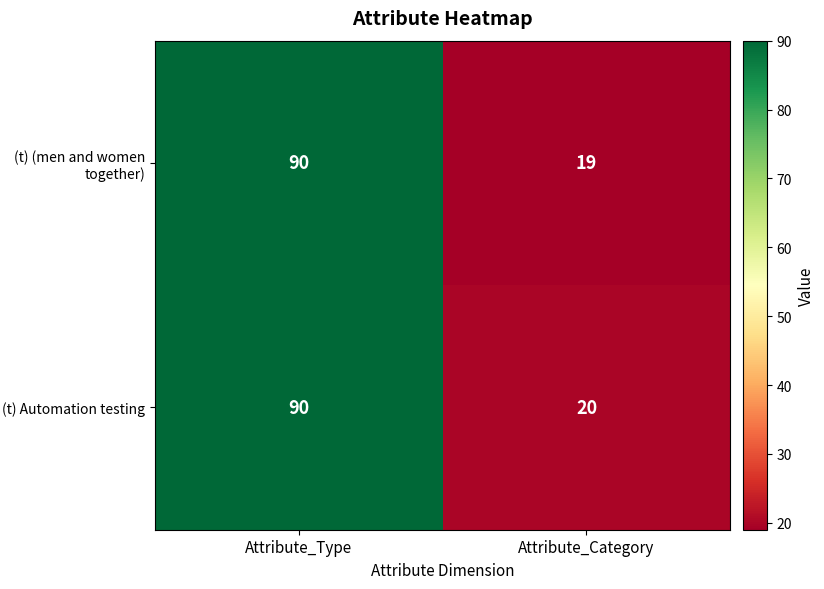

The (t) Automation testing series shows 31 at Attribute_Category. True or false?

False